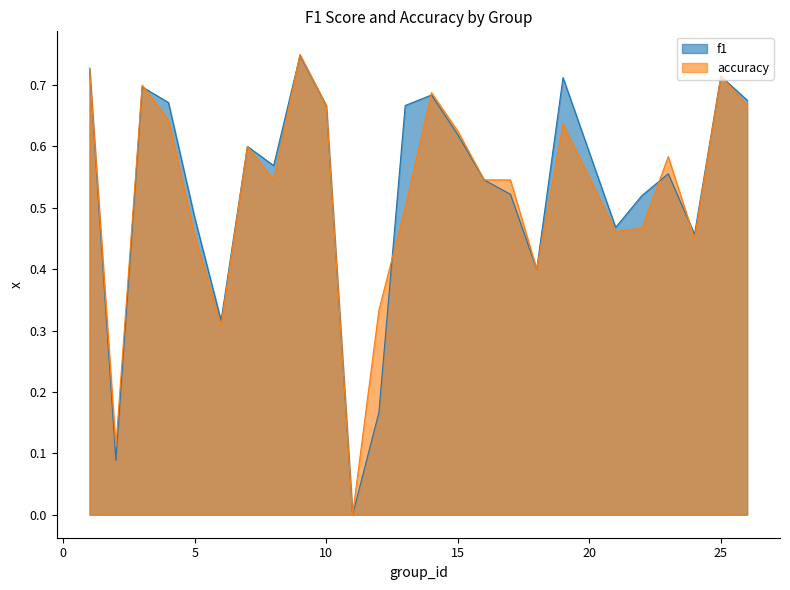

What are all the series names shown in the legend?

f1, accuracy